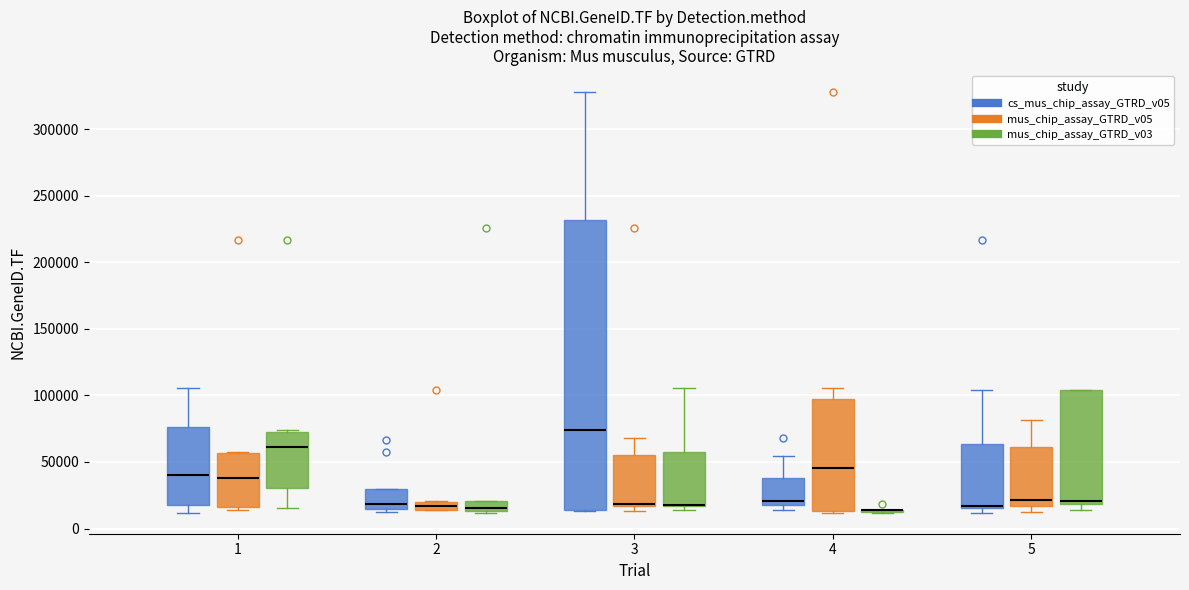

Which box is the tallest, from its lower edge to its upper edge?

3 (cs_mus_chip_assay_GTRD_v05)